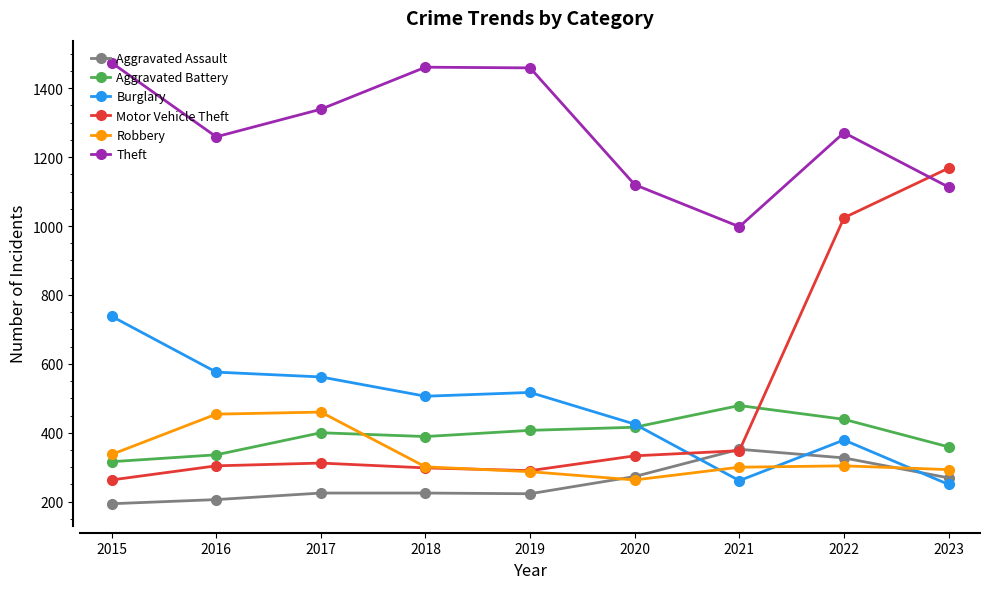

What is the spread (max minus min) of values at 2020?

857